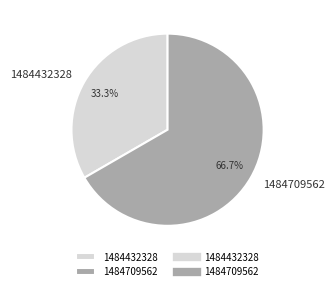

Between 1484432328 and 1484709562, which is larger?

1484709562